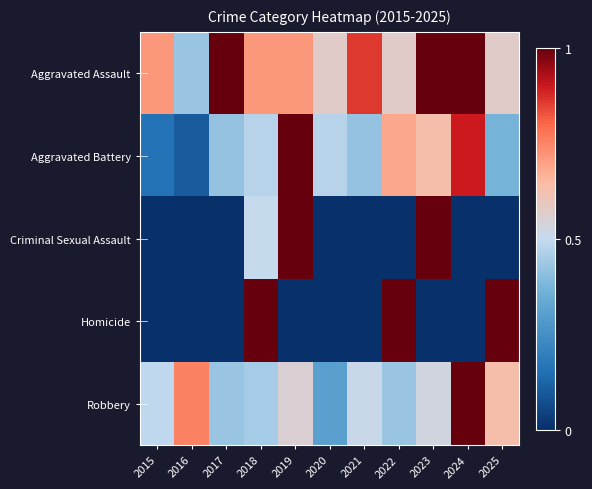

Which category has the highest value across all series?

2017